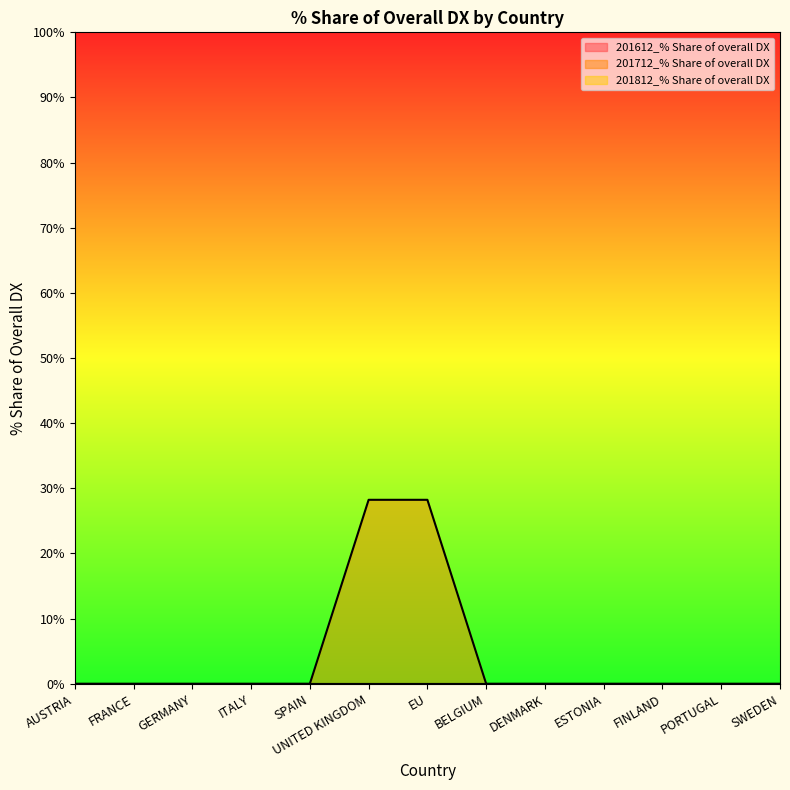

Which series has the largest total across all categories?

201712_% Share of overall DX